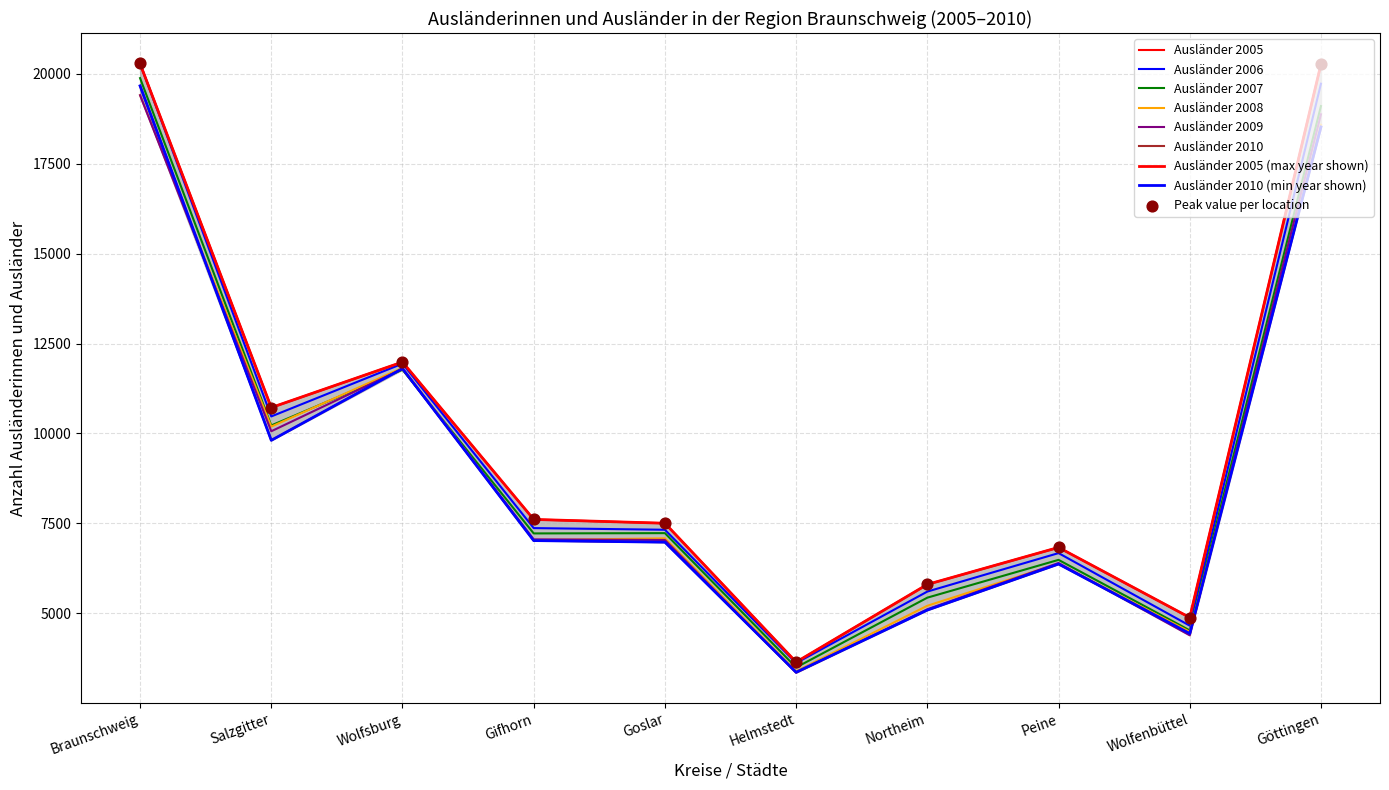

Is this an area chart (filled region under the line)?

Yes